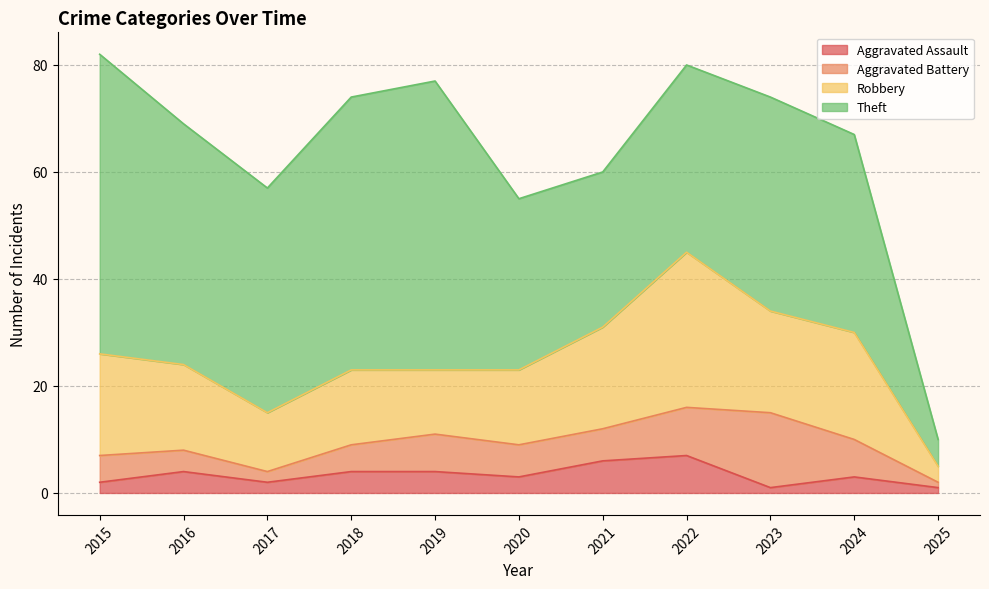

How many categories are shown in the chart?

11